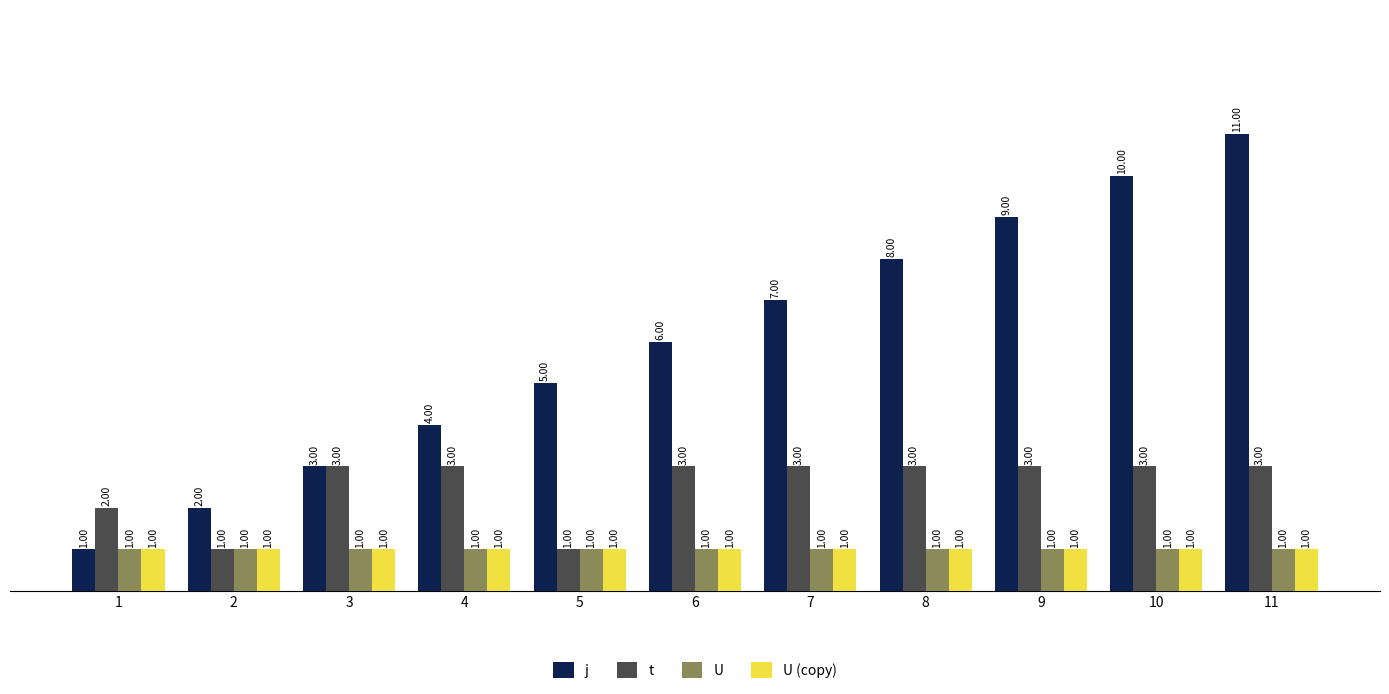

List the labels in order of j value, smallest first.

1, 2, 3, 4, 5, 6, 7, 8, 9, 10, 11